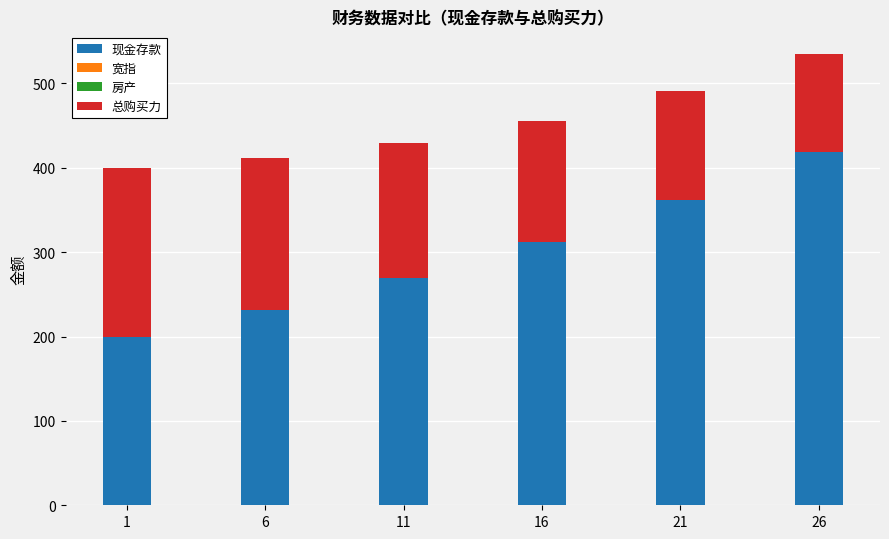

What is the sum of all 现金存款 values?

1792.2